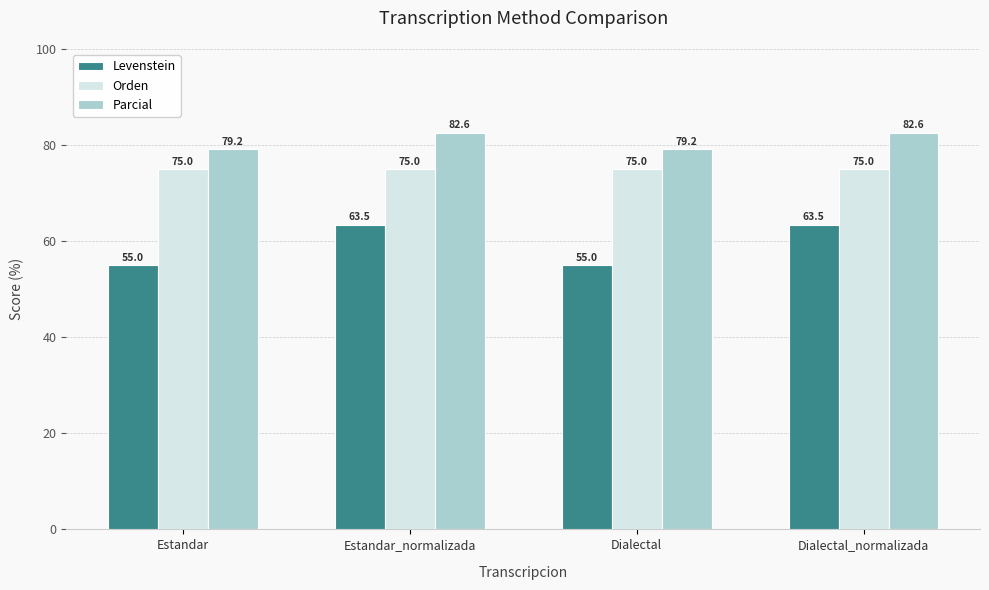

Is the value of Levenstein at Estandar greater than the value of Parcial at Dialectal?

No